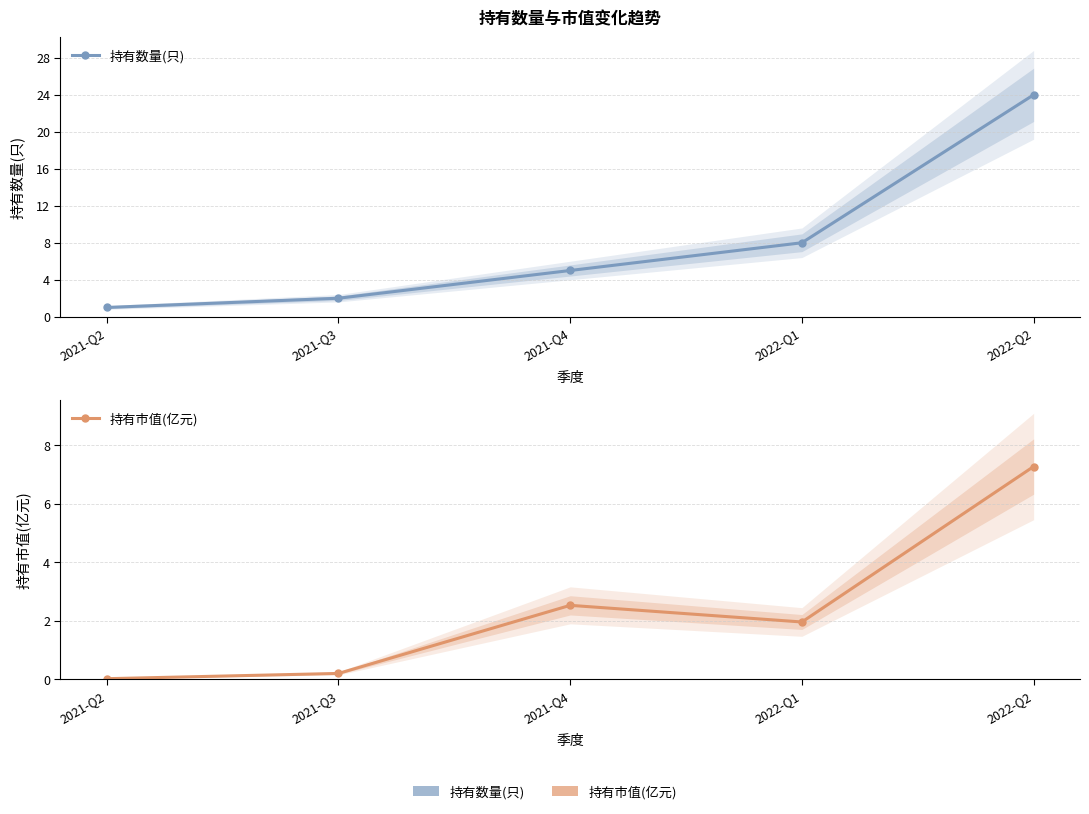

Is it true that 持有数量(只) equals 8.0 at 2022-Q1?

True